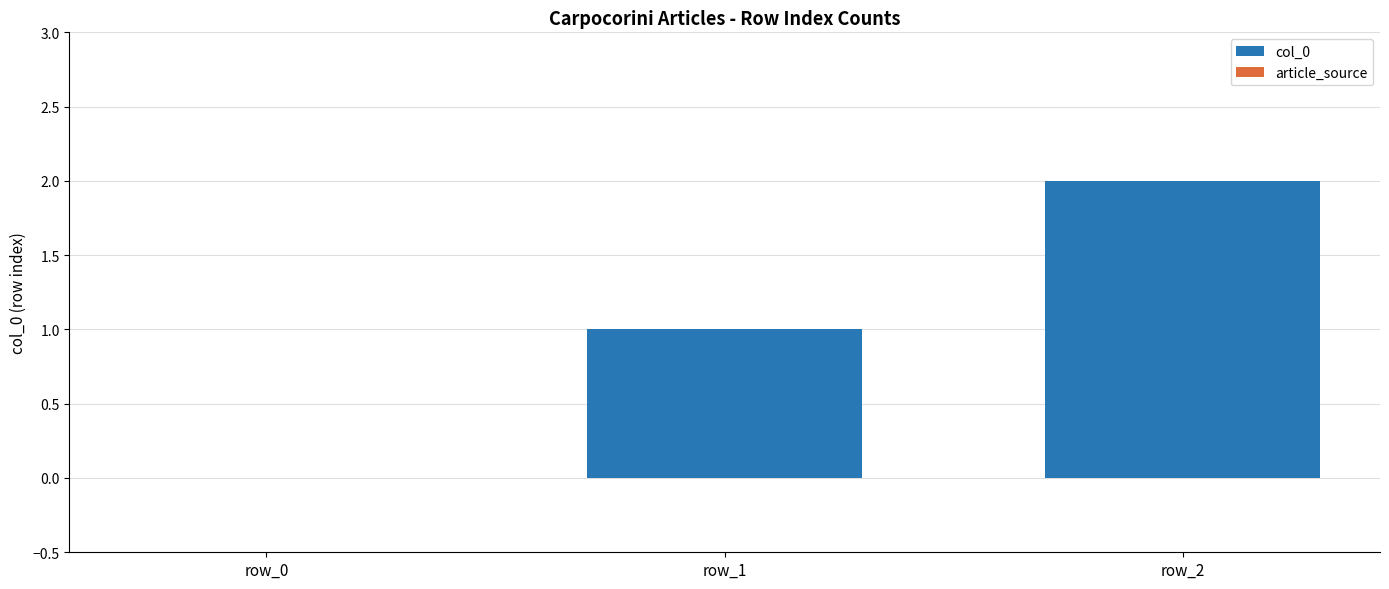

What is the change in value from row_0 to row_1?

+1